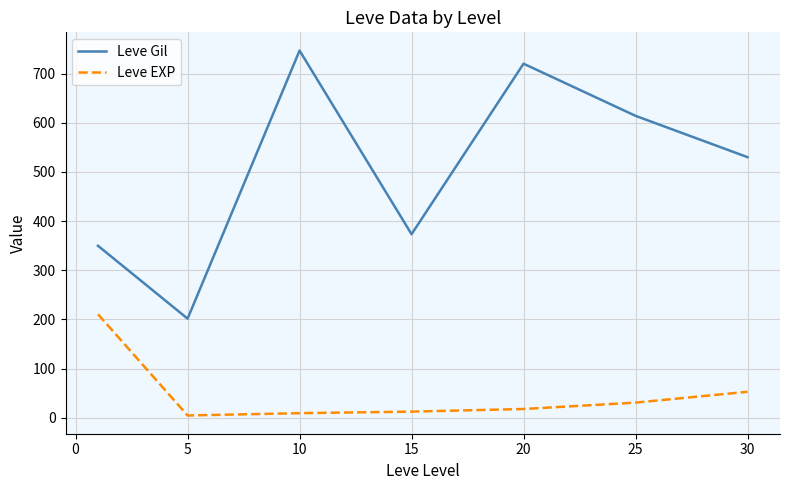

True or false: Leve EXP and Leve Gil intersect in this chart.

False